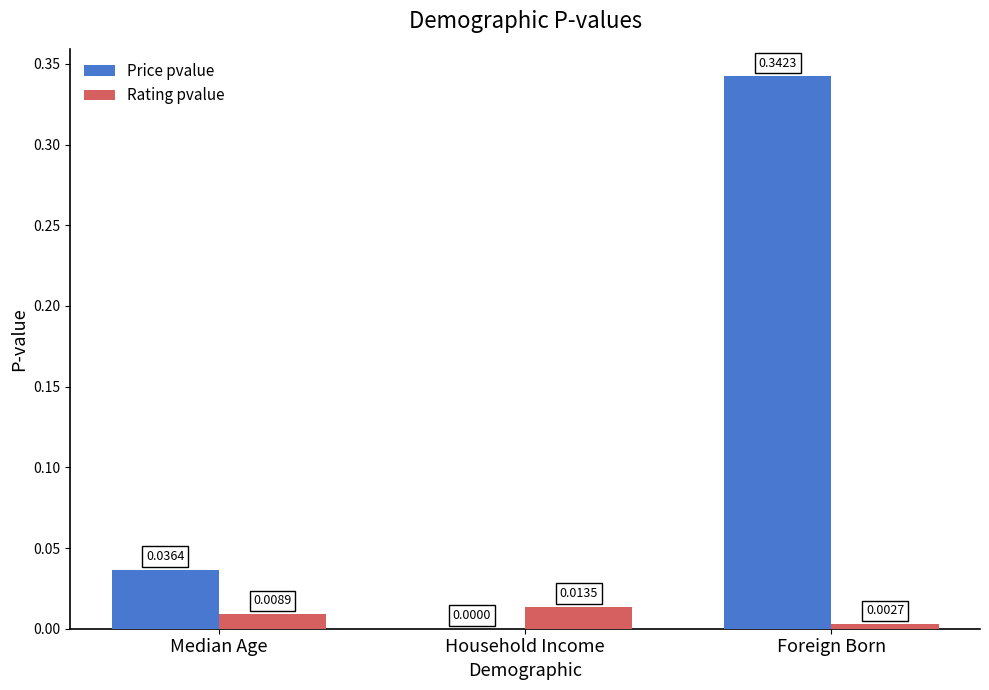

Which series has the widest spread of values?

Price pvalue